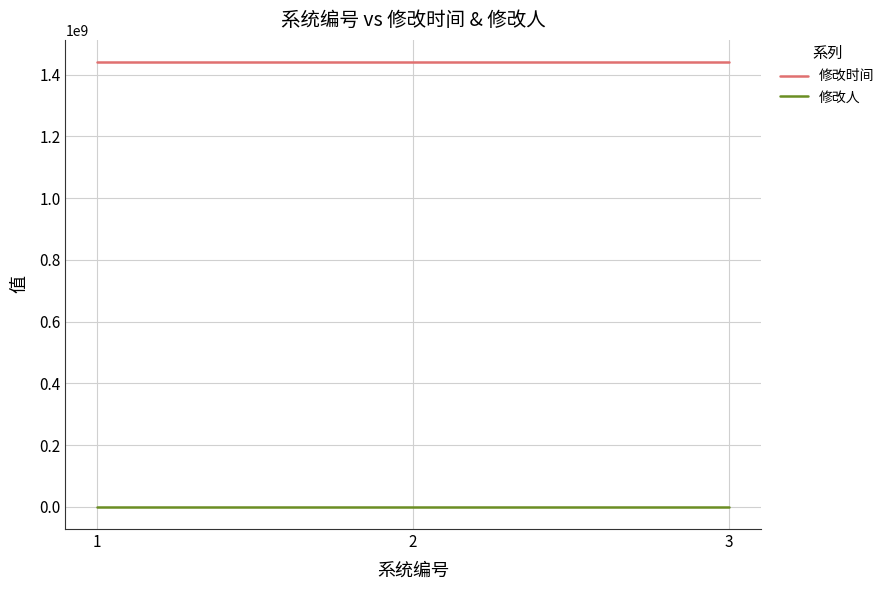

What is the total value across all series at 2?

1440557186